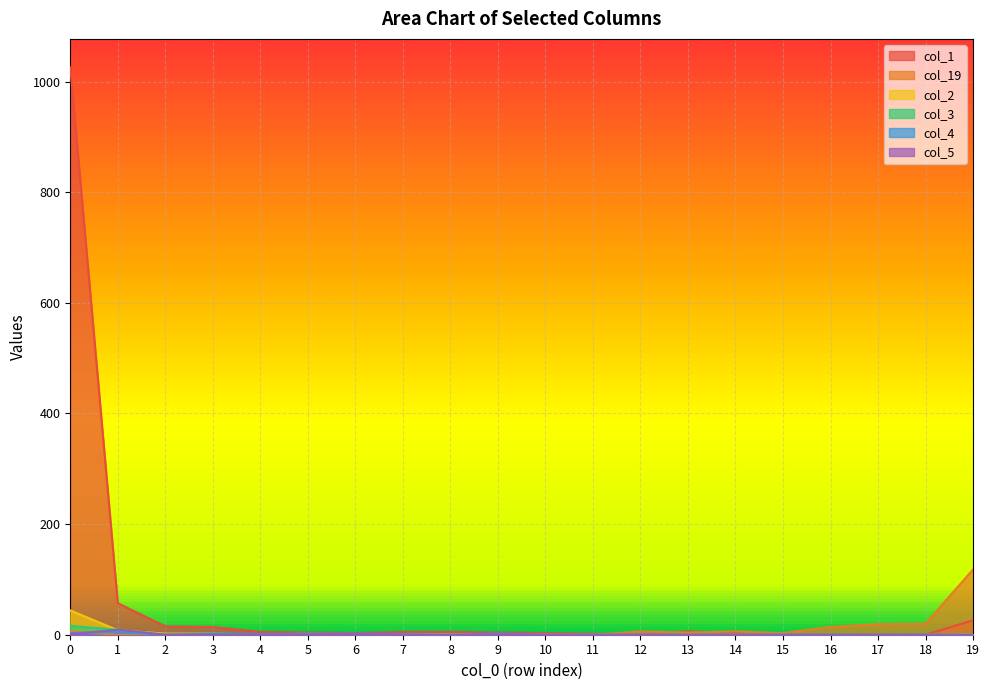

True or false: col_3 has more than 0 interior local peaks.

True